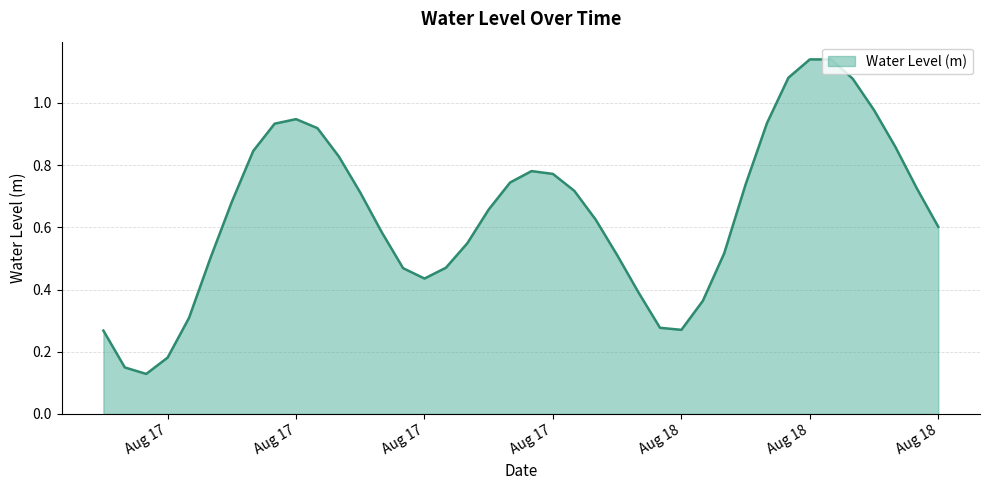

Reading left to right, what are all the values shown in this chart?

0.3	0.1	0.1	0.2	0.3	0.5	0.7	0.8	0.9	0.9	0.9	0.8	0.7	0.6	0.5	0.4	0.5	0.5	0.7	0.7	0.8	0.8	0.7	0.6	0.5	0.4	0.3	0.3	0.4	0.5	0.7	0.9	1.1	1.1	1.1	1.1	1.0	0.9	0.7	0.6